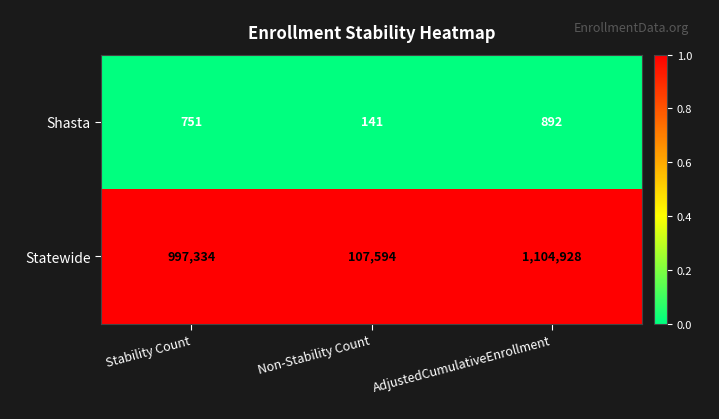

At Stability Count, list the series in order from largest to smallest.

Statewide, Shasta